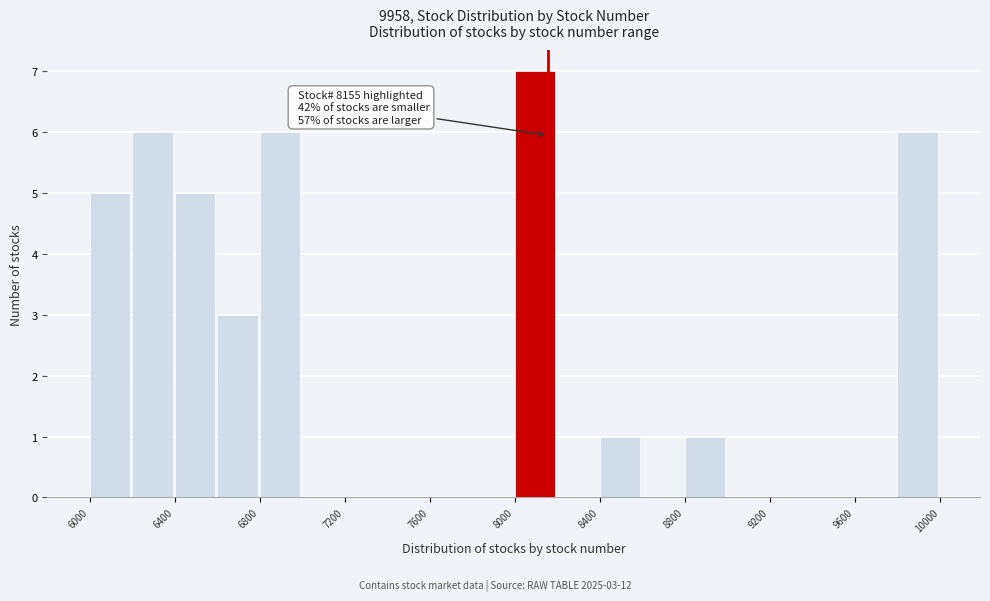

Over which range of the x-axis is the bar tallest?

8000 to 8200